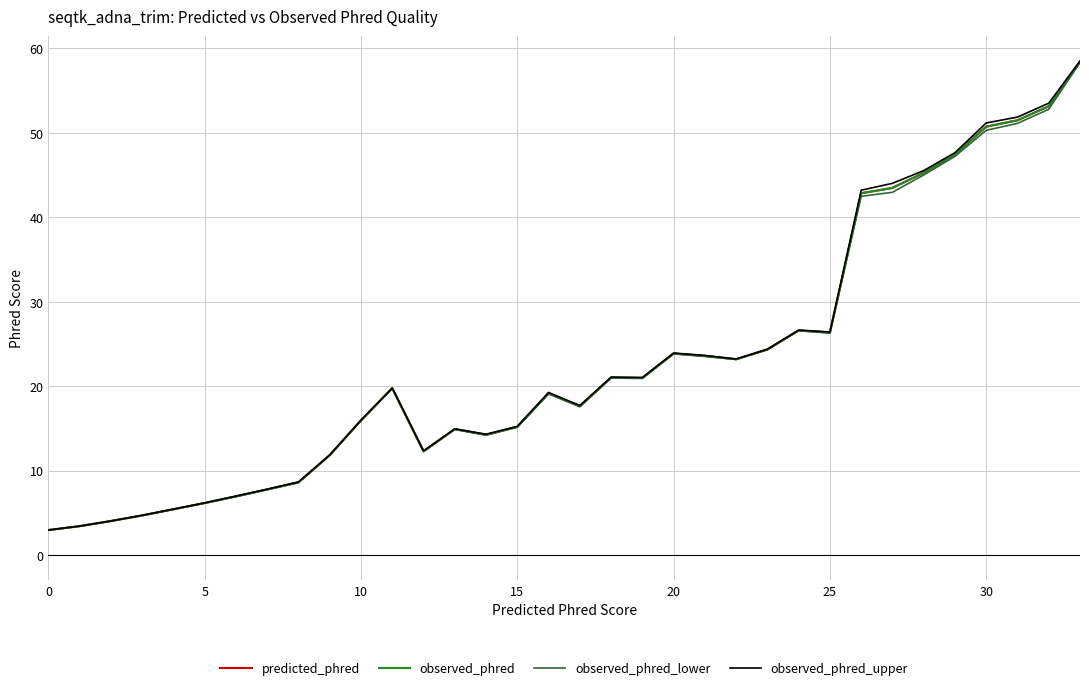

Does the chart have visible grid lines?

Yes